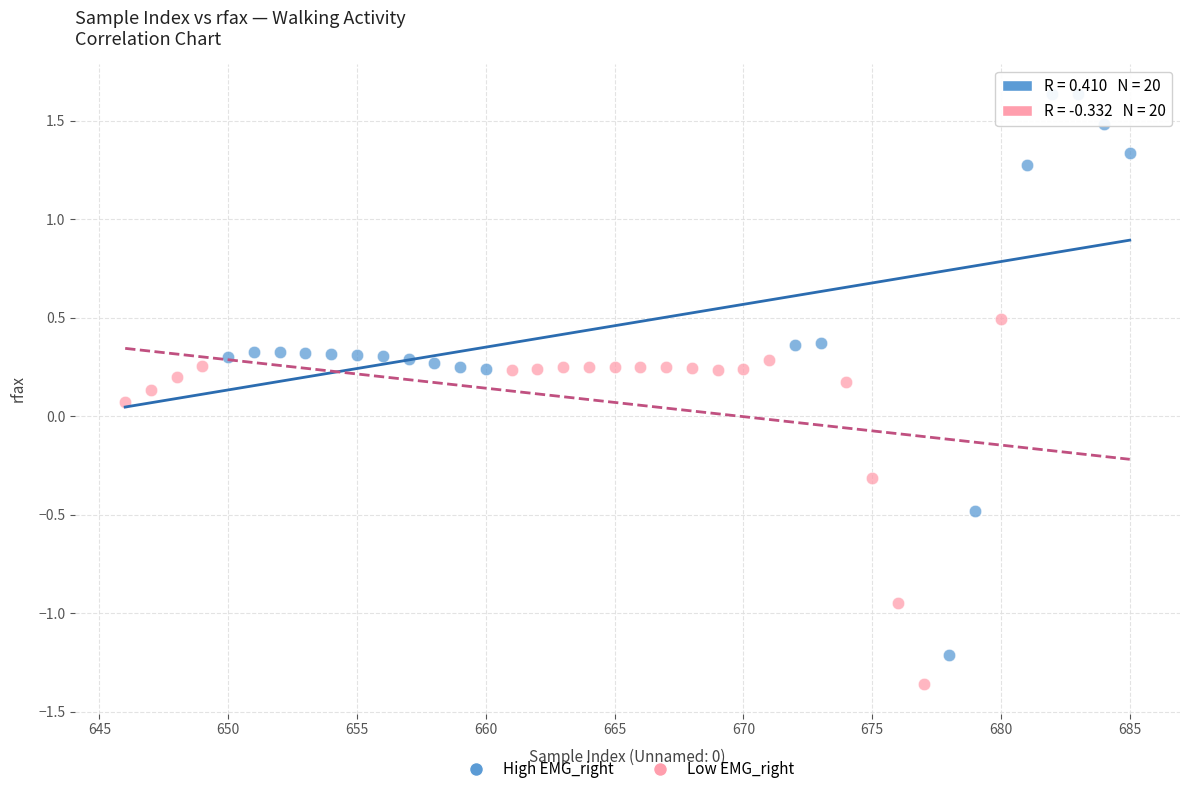

Which series contains the lowest Y value?

Low EMG_right